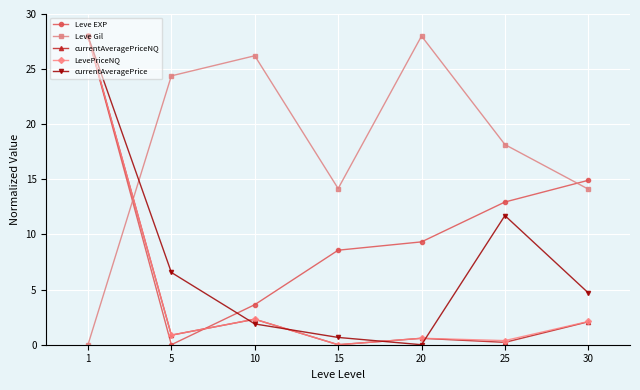

In LevePriceNQ, how many points are lower than both neighbors (excluding endpoints)?

3